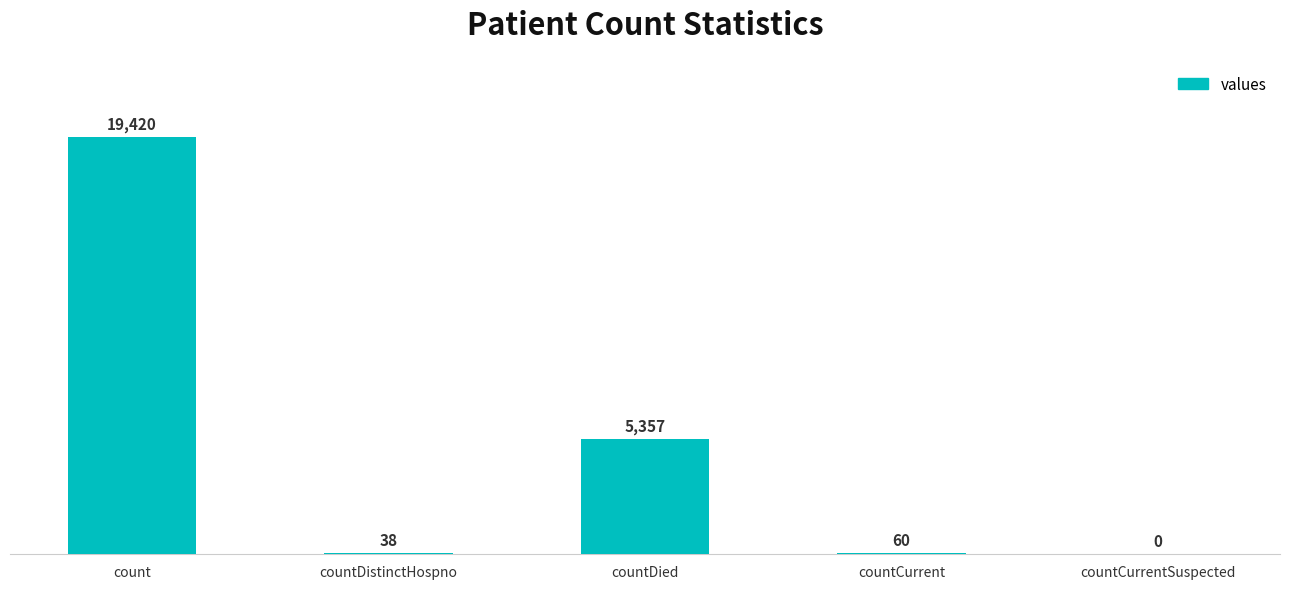

What is the sum of the values at countDistinctHospno and count?

19458